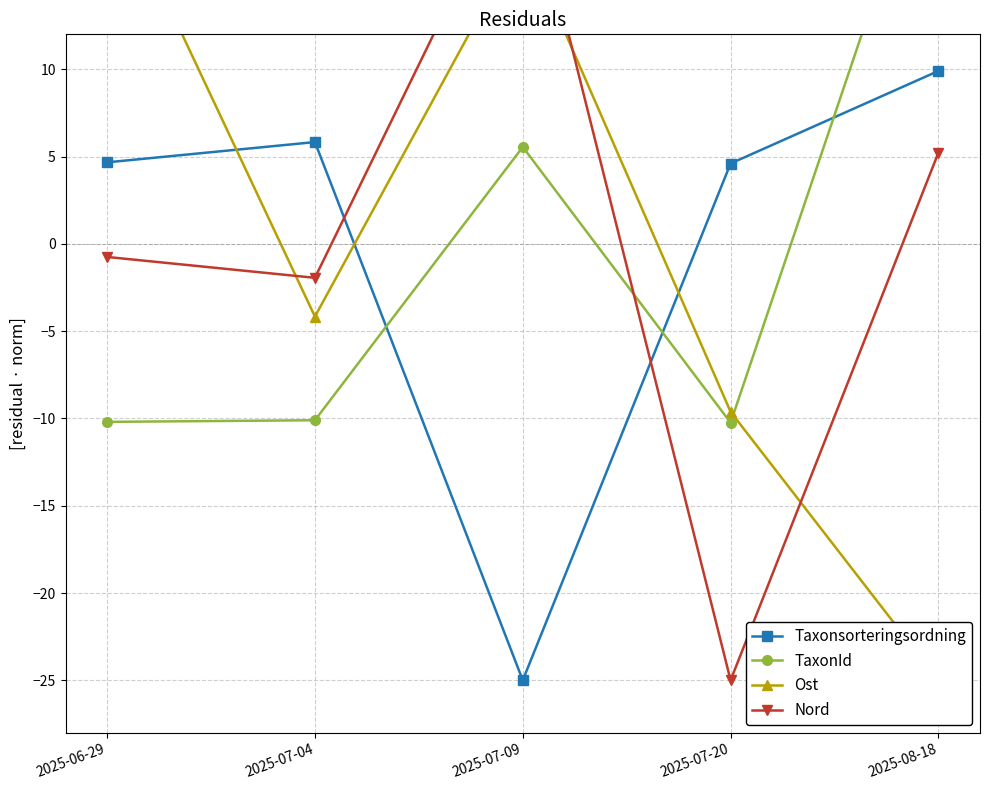

What is the difference between the Ost values at 2025-07-09 and 2025-08-18?

42.7